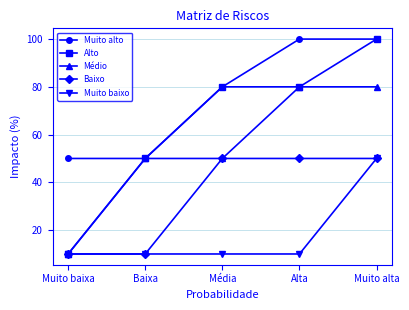

What is the sum of the Baixo values at Alta and Muito baixa?

60